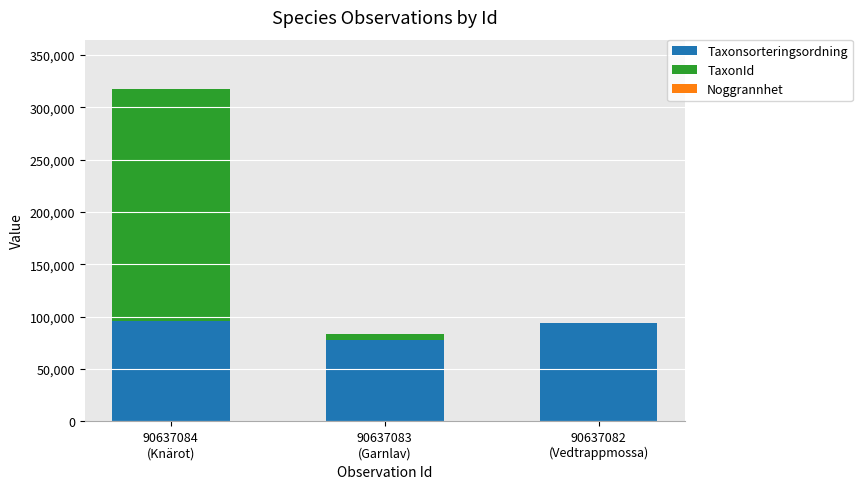

Are the bars horizontal?

No